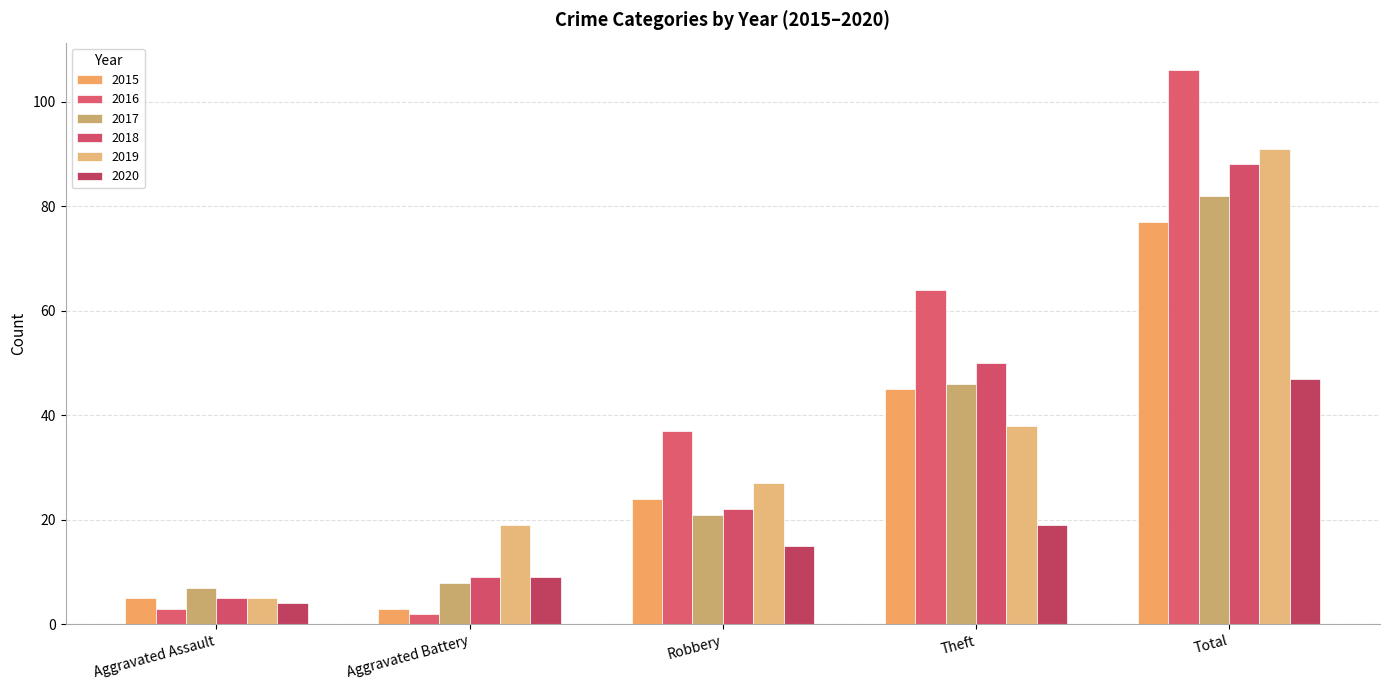

True or false: 2020 has a value of 15 at Robbery.

True